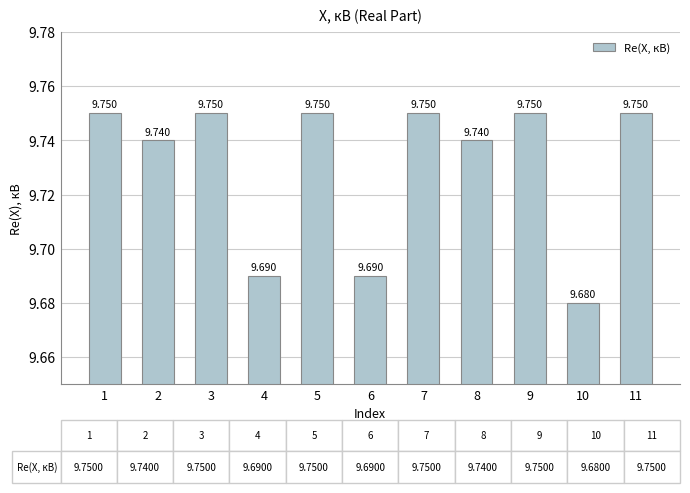

Are the bars horizontal?

No